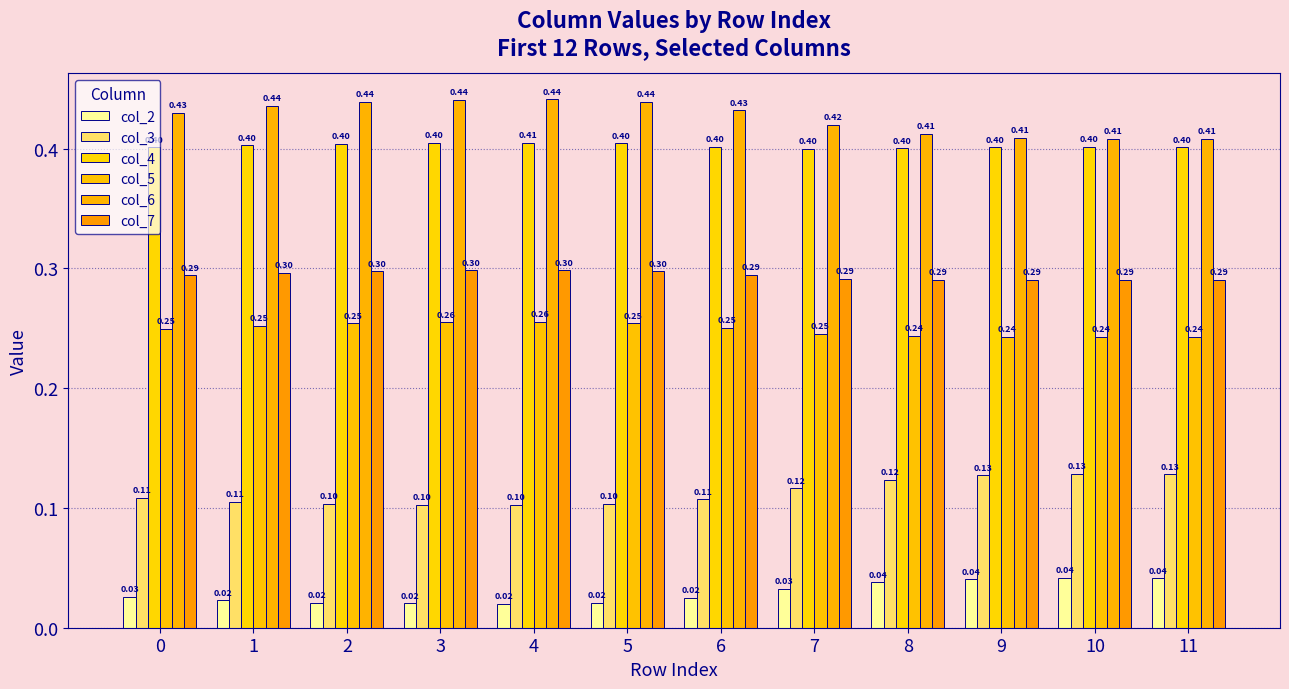

List the labels in order of col_5 value, smallest first.

10, 11, 9, 8, 7, 0, 6, 1, 2, 5, 3, 4